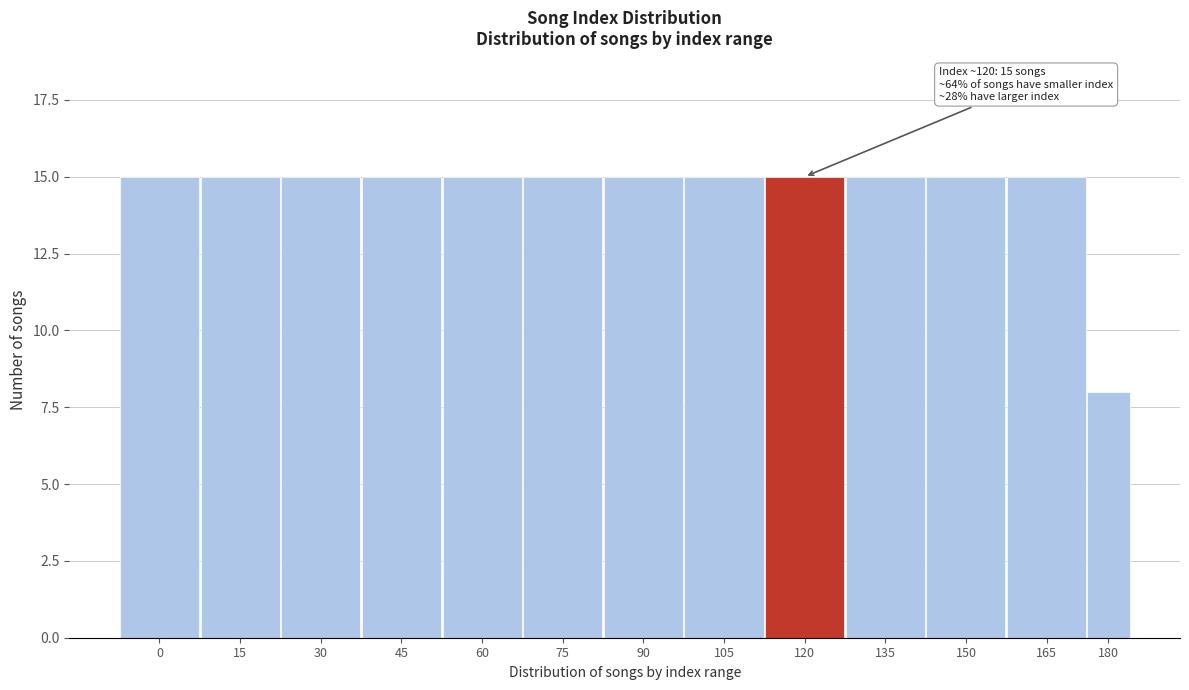

Reading left to right, what are all the values shown in this chart?

15	15	15	15	15	15	15	15	15	15	15	15	8